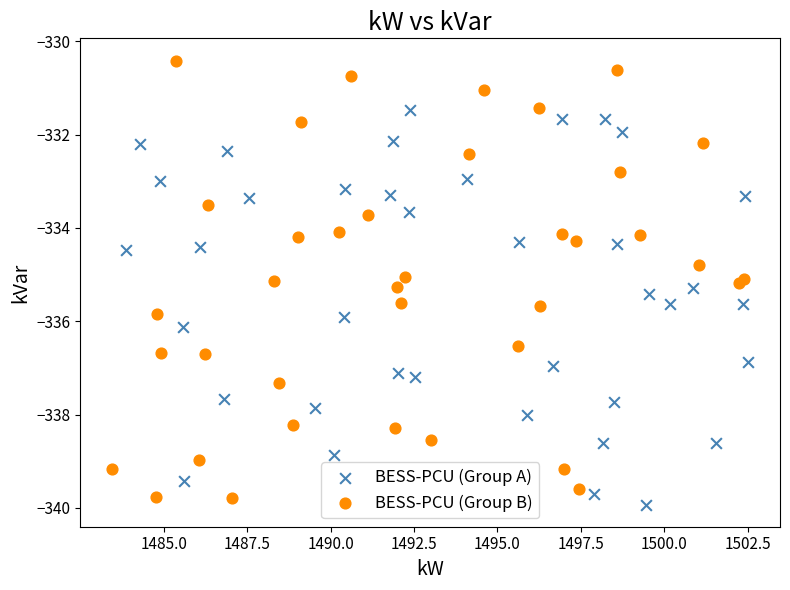

Which series contains the highest Y value?

BESS-PCU (Group B)